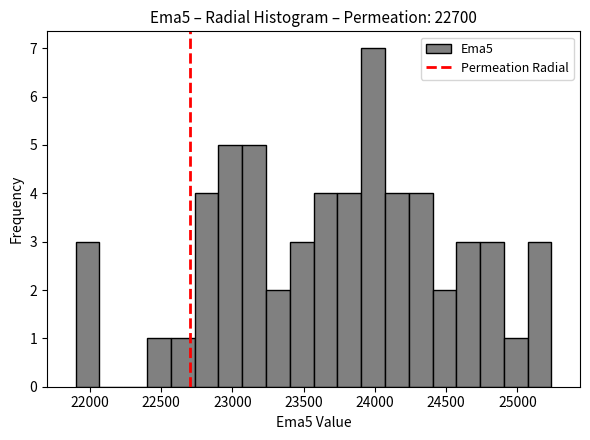

Read against the x-axis, roughly where is the centre of the tallest bar?

24000